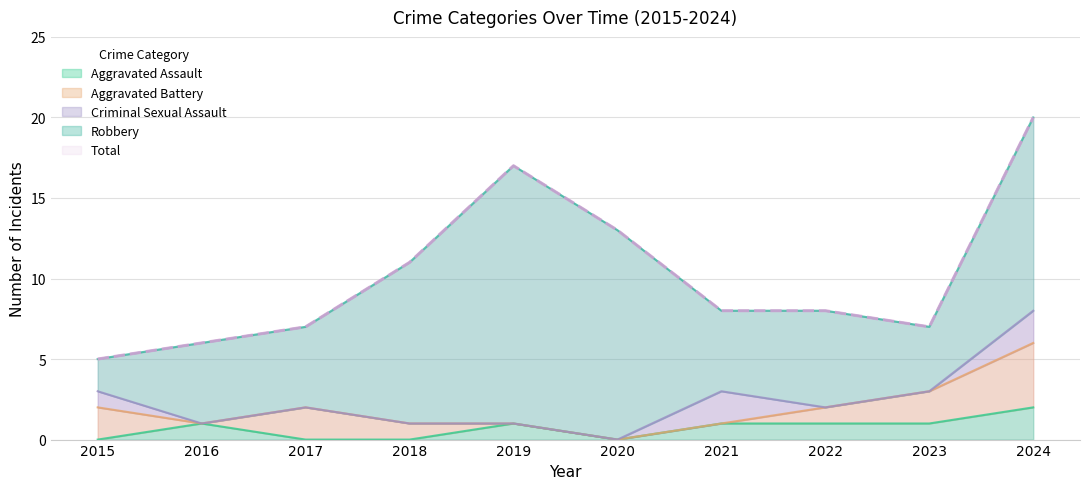

What is the difference between the second highest and minimum values in the Total series?

12